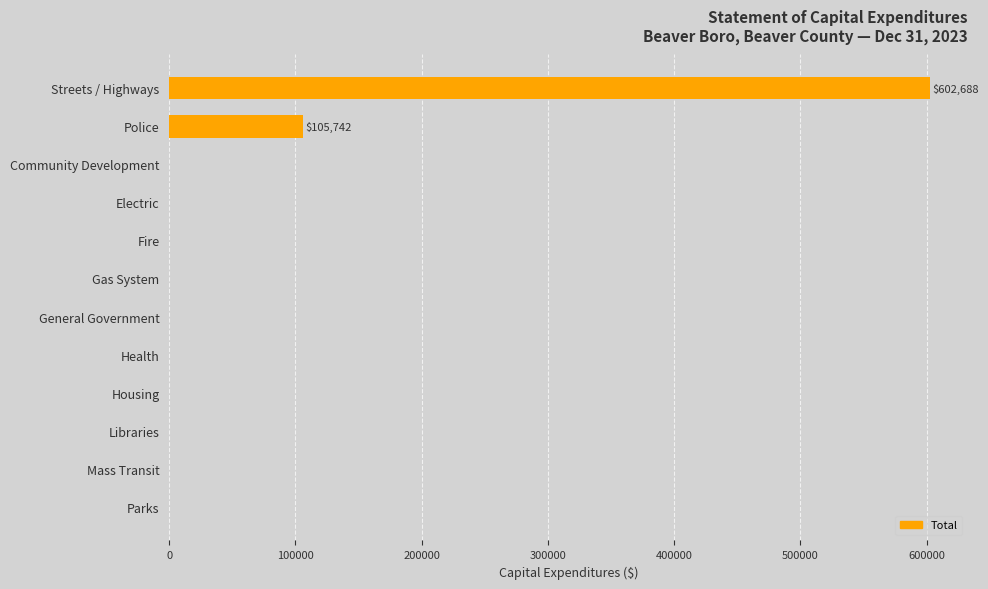

What is the sum of all values?

708430